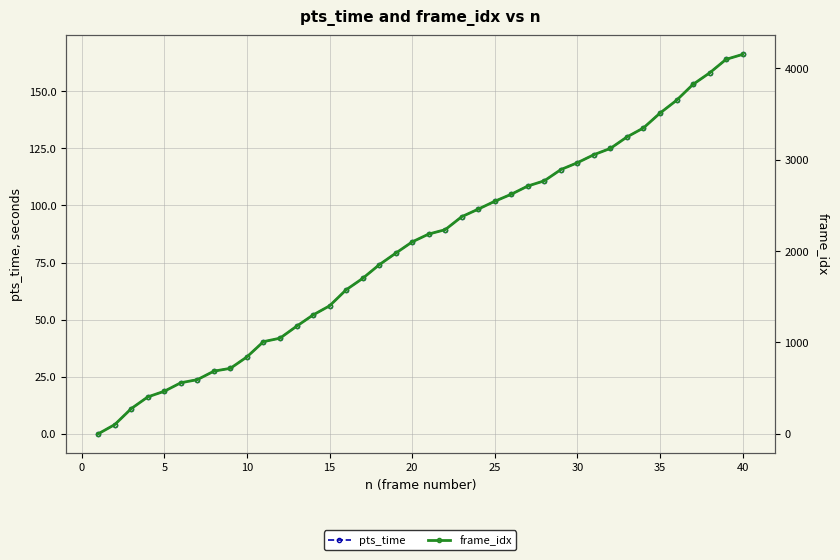

What is the maximum value for pts_time?

166.2